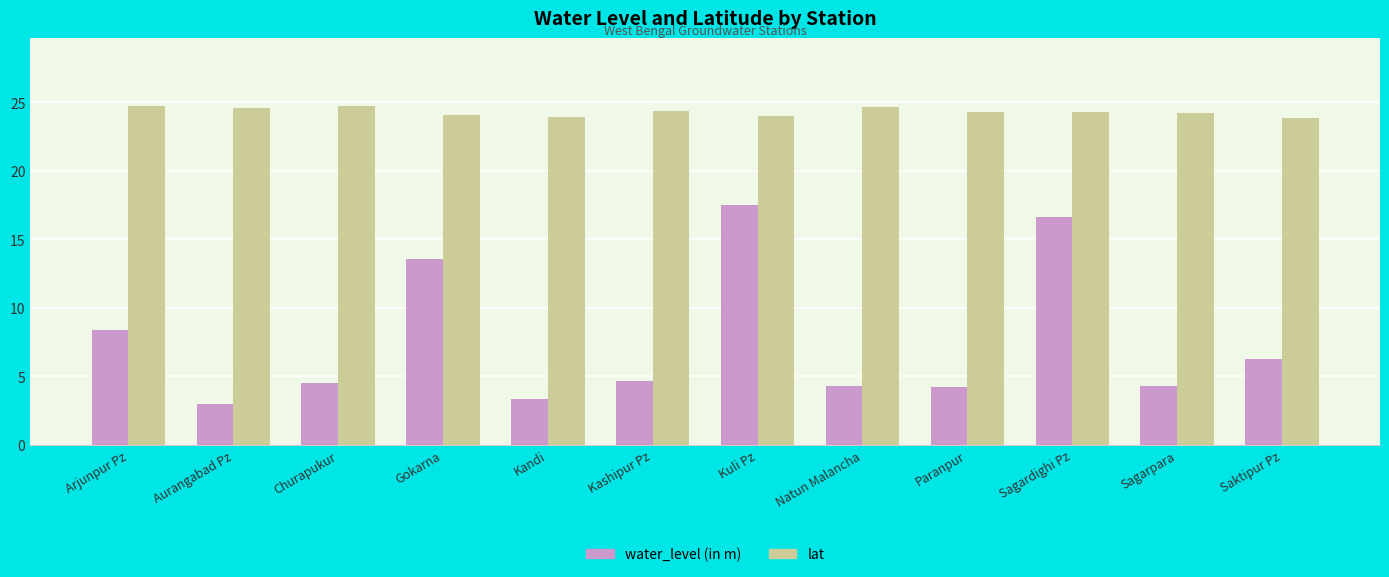

Rank the series by their average value, from highest to lowest.

lat, water_level (in m)